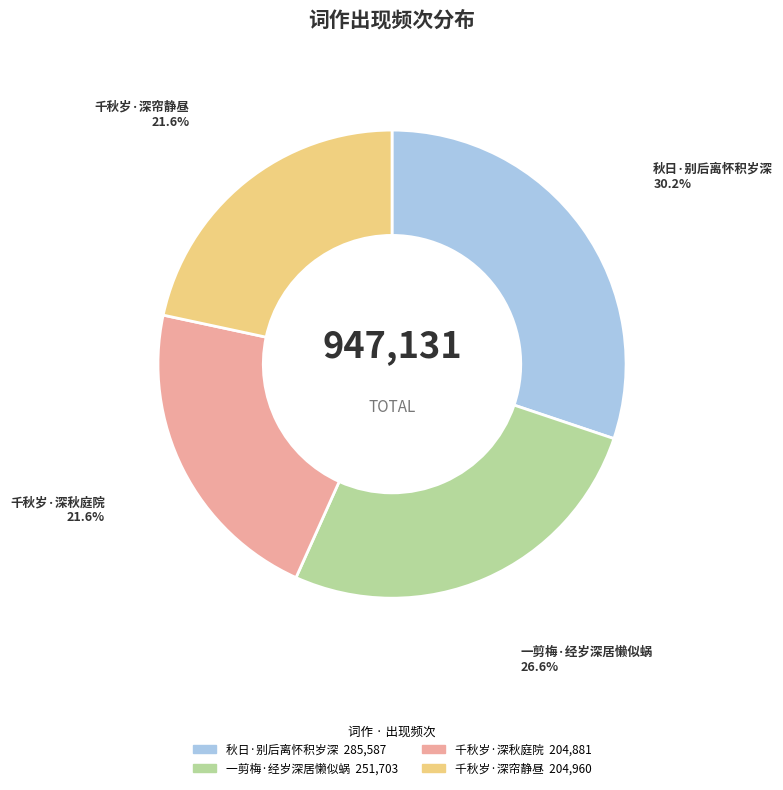

Is there any slice that represents more than half of the pie?

No